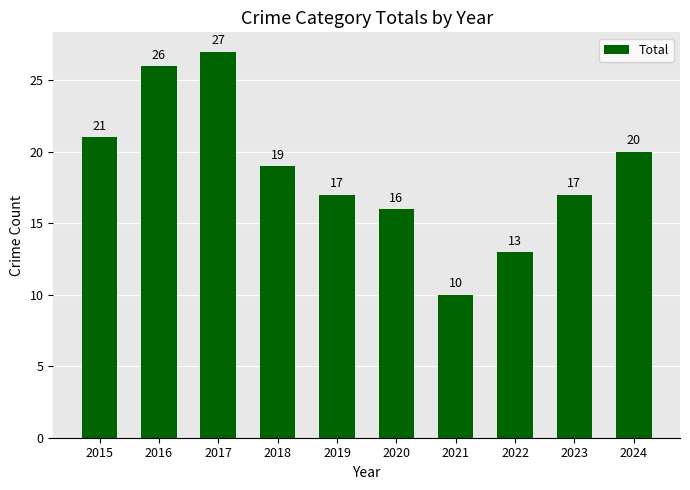

What is the difference between the second highest and second lowest values?

13